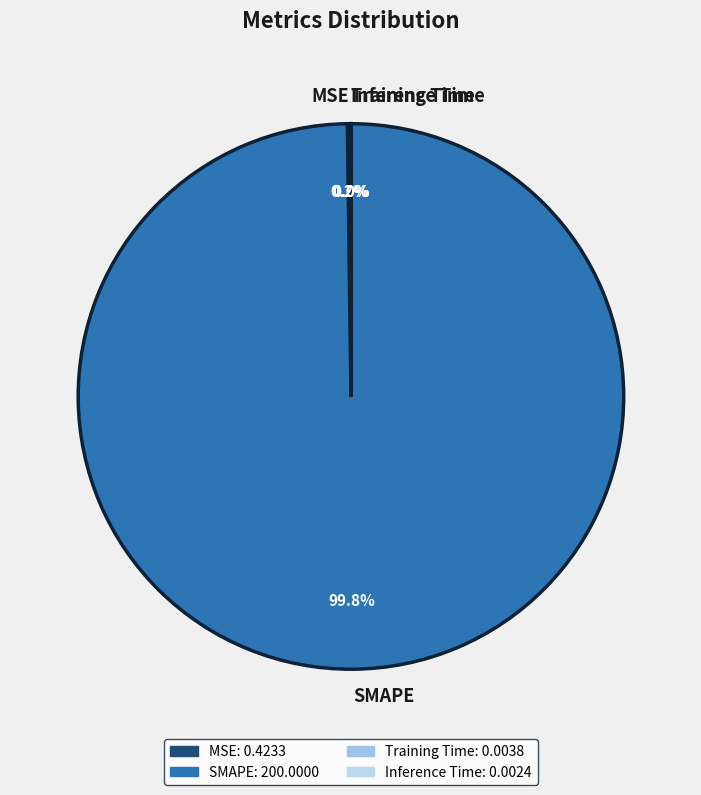

Is there a majority slice in this chart?

Yes